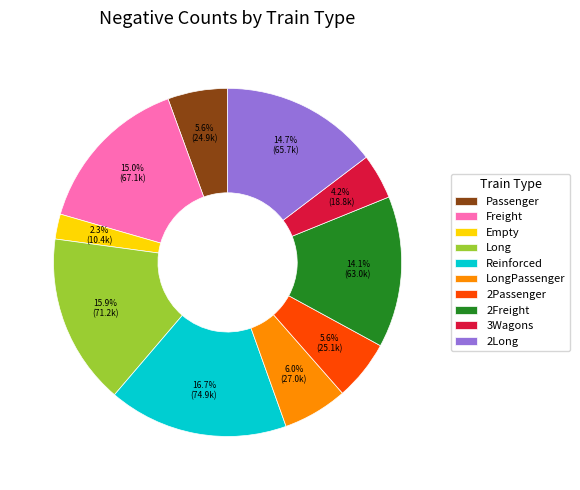

How many segments does this pie chart have?

10